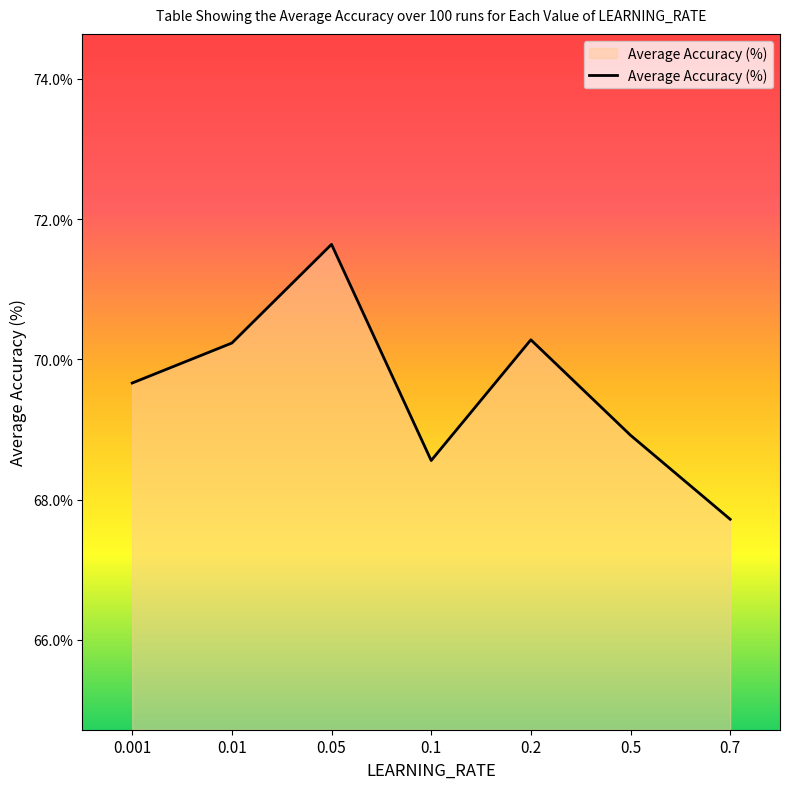

The value at 0.5 is 1.2. True or false?

False